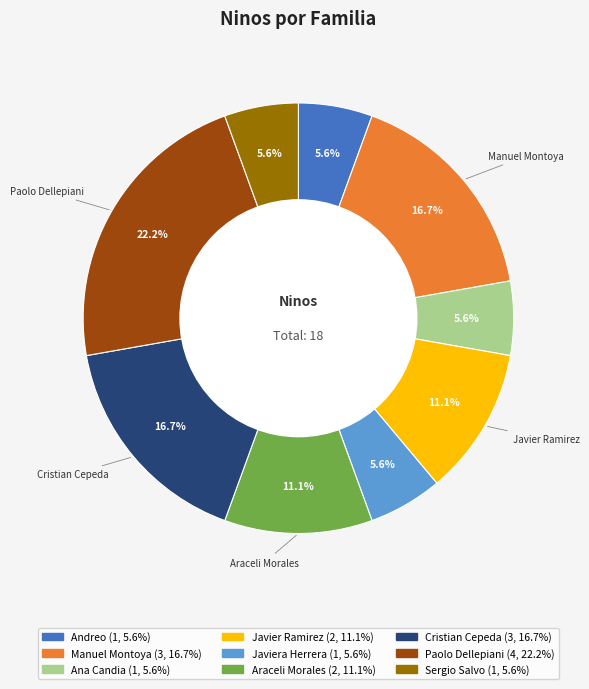

Is there any slice that represents more than half of the pie?

No